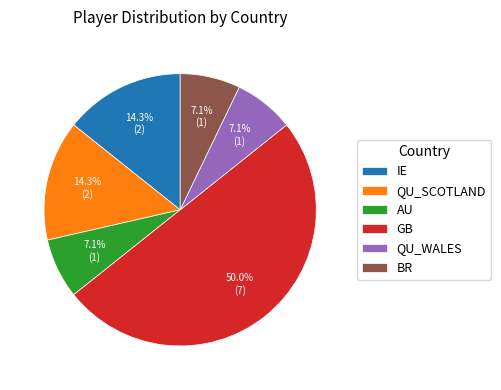

To the nearest percent, what is the average slice percentage?

17%